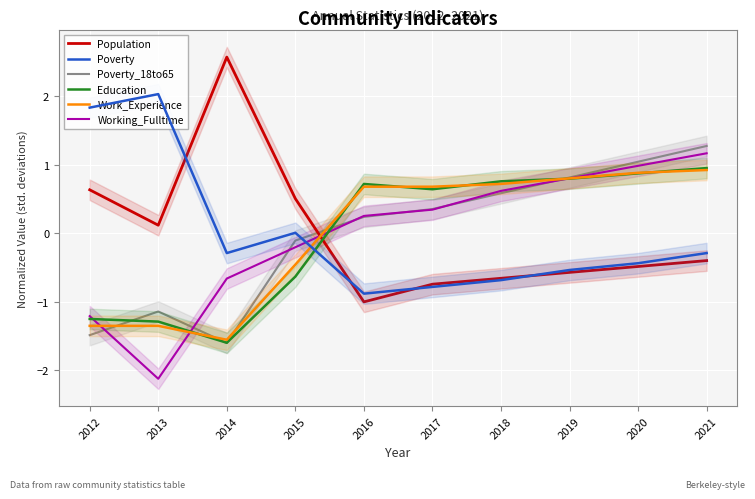

Reading left to right, transcribe all the data shown in this chart.

Population: 2012=0.6	2013=0.1	2014=2.6	2015=0.5	2016=-1.0	2017=-0.7	2018=-0.7	2019=-0.6	2020=-0.5	2021=-0.4
Poverty: 2012=1.8	2013=2.0	2014=-0.3	2015=0.0	2016=-0.9	2017=-0.8	2018=-0.7	2019=-0.5	2020=-0.4	2021=-0.3
Poverty_18to65: 2012=-1.5	2013=-1.1	2014=-1.6	2015=-0.1	2016=0.2	2017=0.4	2018=0.6	2019=0.8	2020=1.0	2021=1.3
Education: 2012=-1.2	2013=-1.3	2014=-1.6	2015=-0.6	2016=0.7	2017=0.6	2018=0.8	2019=0.8	2020=0.9	2021=1.0
Work_Experience: 2012=-1.3	2013=-1.3	2014=-1.6	2015=-0.5	2016=0.7	2017=0.7	2018=0.7	2019=0.8	2020=0.9	2021=0.9
Working_Fulltime: 2012=-1.2	2013=-2.1	2014=-0.7	2015=-0.2	2016=0.3	2017=0.3	2018=0.6	2019=0.8	2020=1.0	2021=1.2